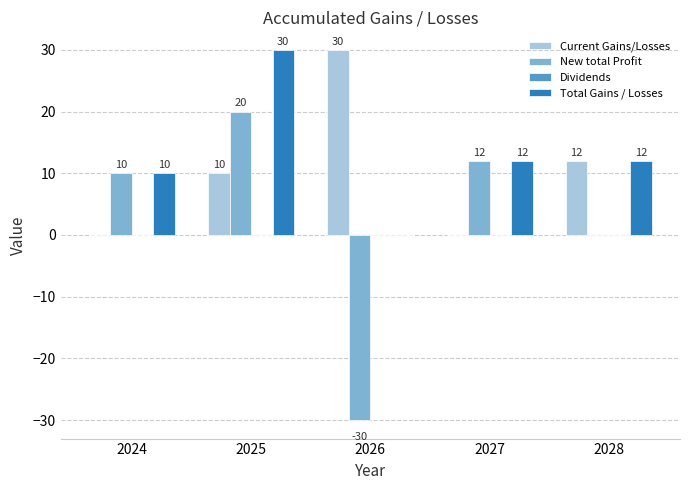

What is the sum of the Current Gains/Losses values at 2024 and 2026?

30